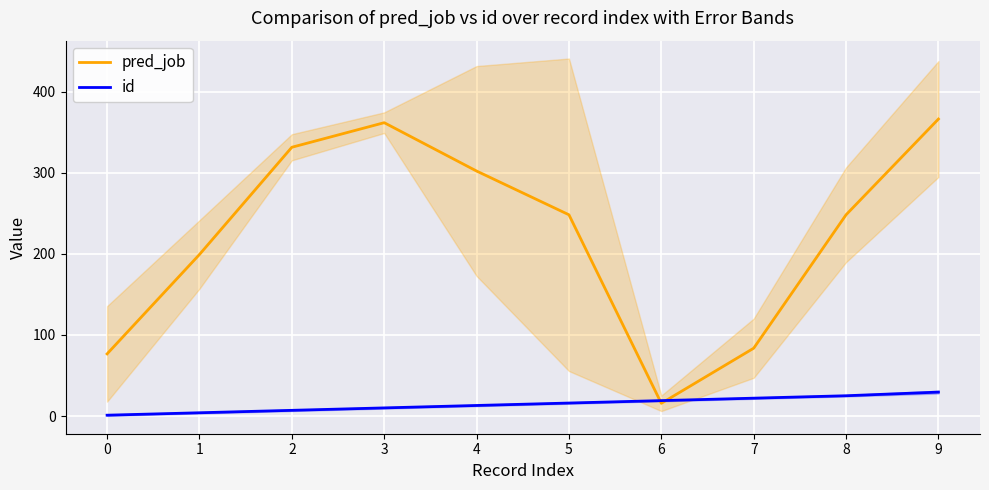

Where do pred_job and id first cross each other?

5 and 6